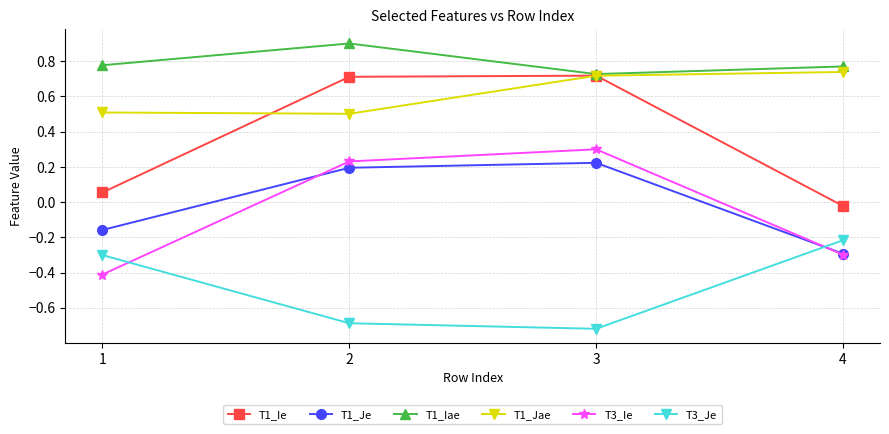

At how many categories does at least one series exceed 0?

4